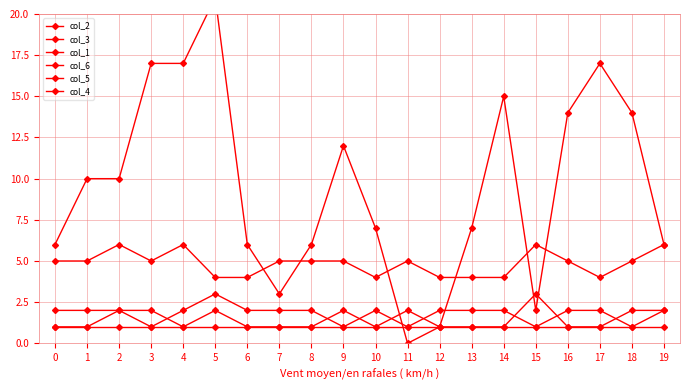

Rank the series at 7 from lowest to highest value.

col_1, col_4, col_5, col_2, col_3, col_6